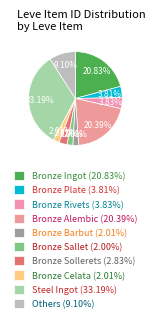

Count the number of slices in the pie.

10